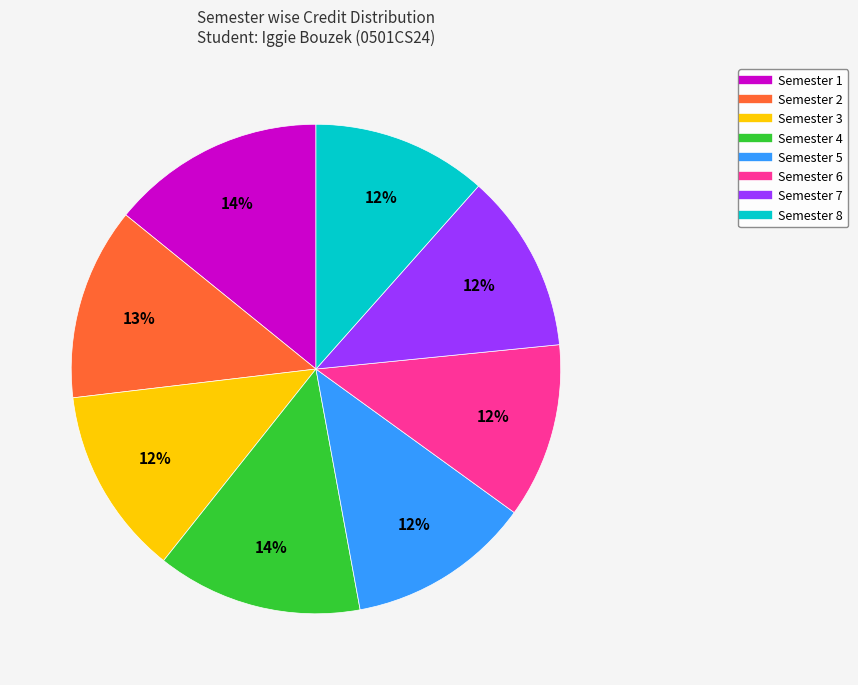

Is there any slice that represents more than half of the pie?

No